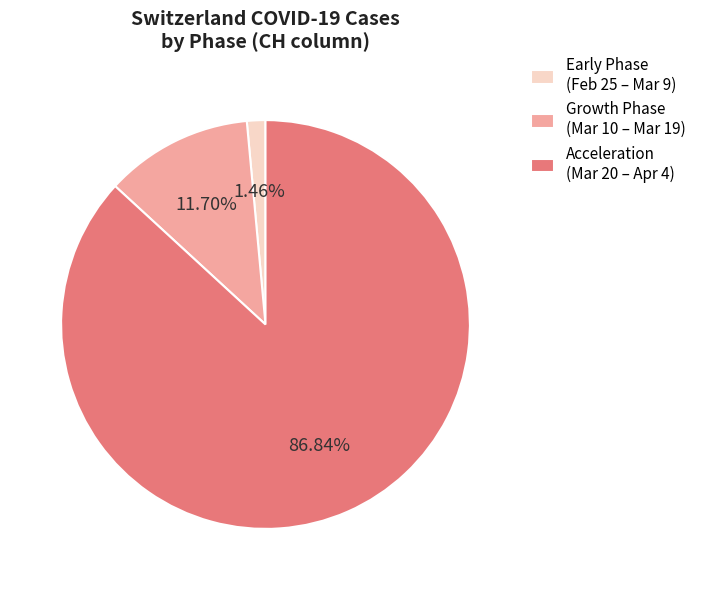

Count the number of slices in the pie.

3